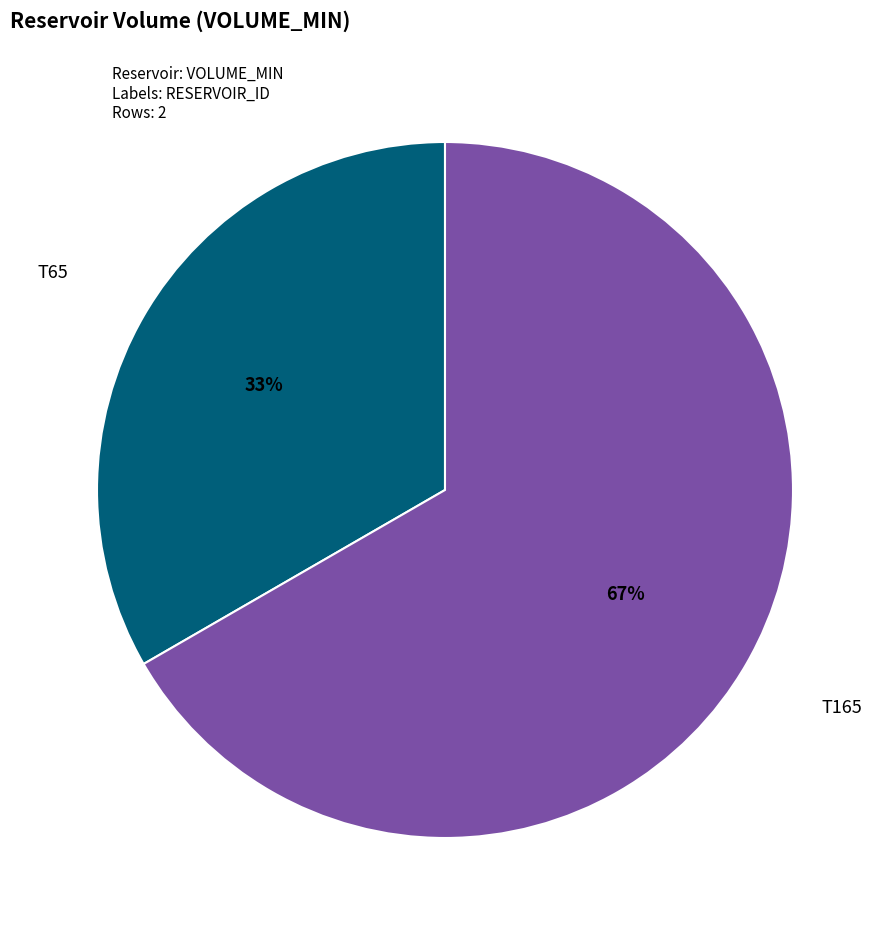

Do T65 and T165 together represent more than half of the pie?

Yes